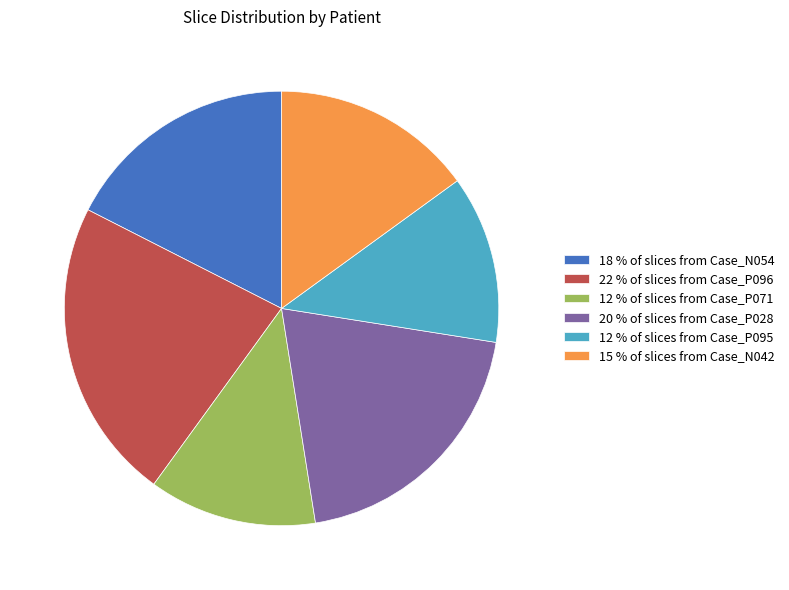

Is there a majority slice in this chart?

No